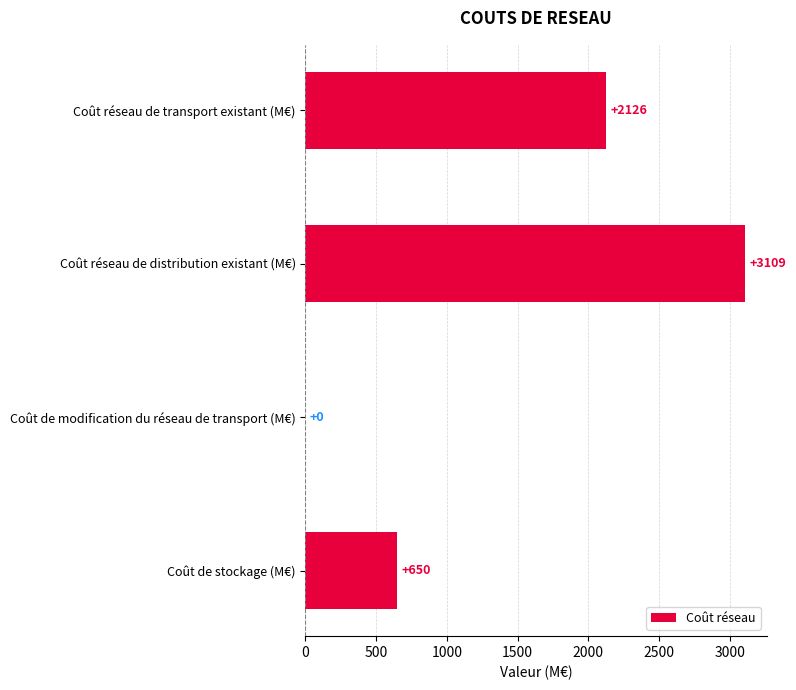

The chart shows a value of 2126 at Coût réseau de transport existant (M€). True or false?

True